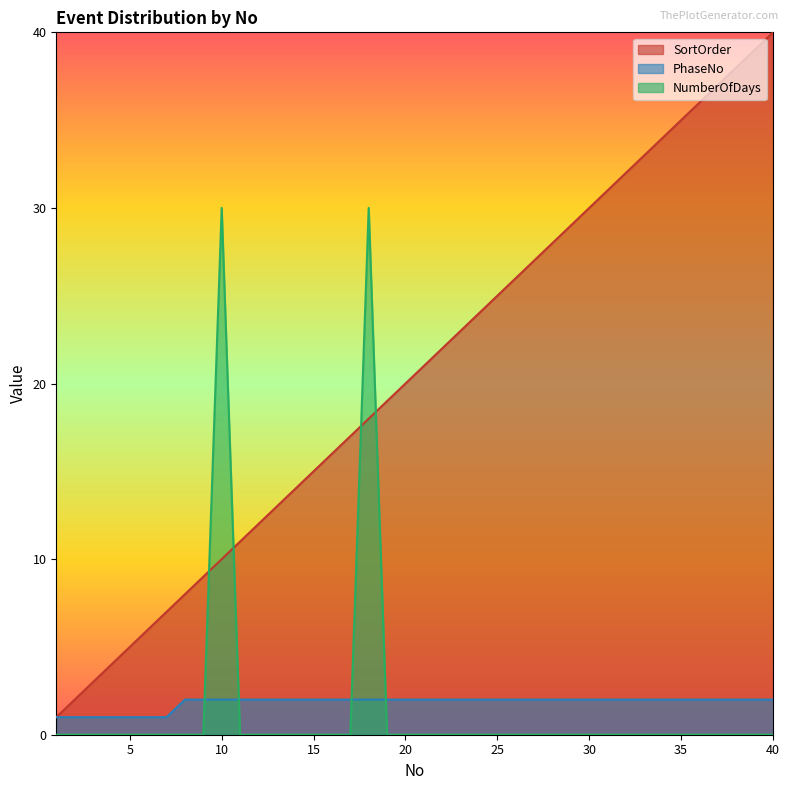

What is the spread (max minus min) of values at 38?

38